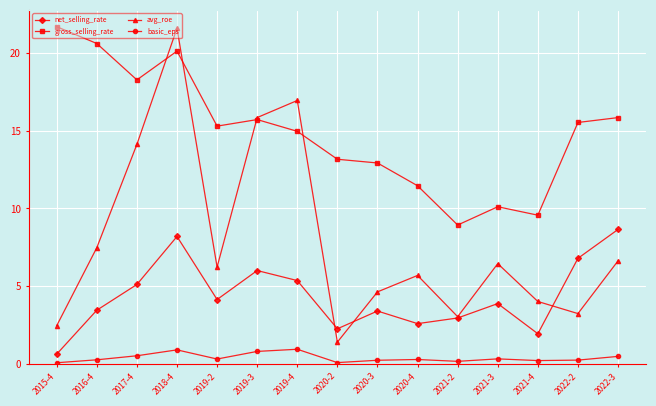

What is the average value of the avg_roe series?

8.0